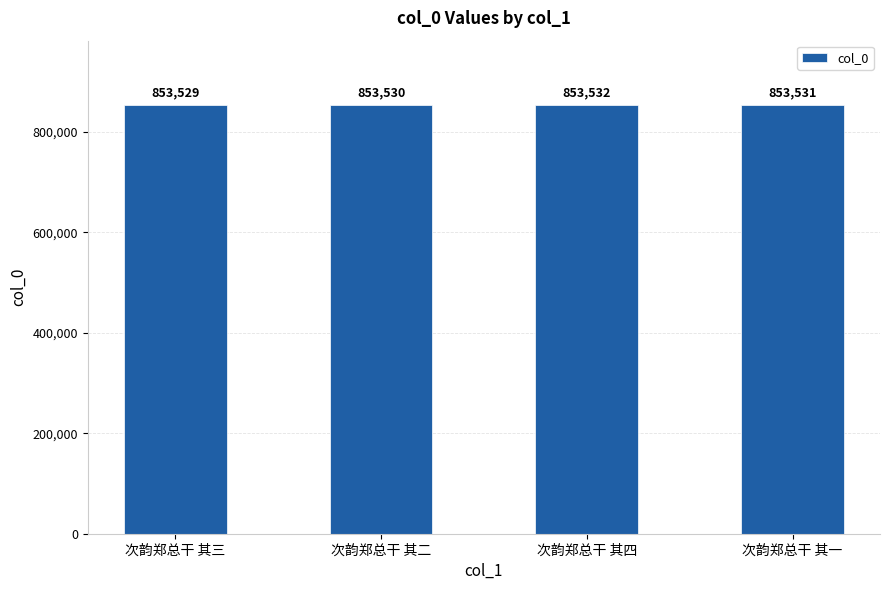

Reading right to left, list all the values displayed in this chart.

次韵郑总干 其一=853531	次韵郑总干 其四=853532	次韵郑总干 其二=853530	次韵郑总干 其三=853529